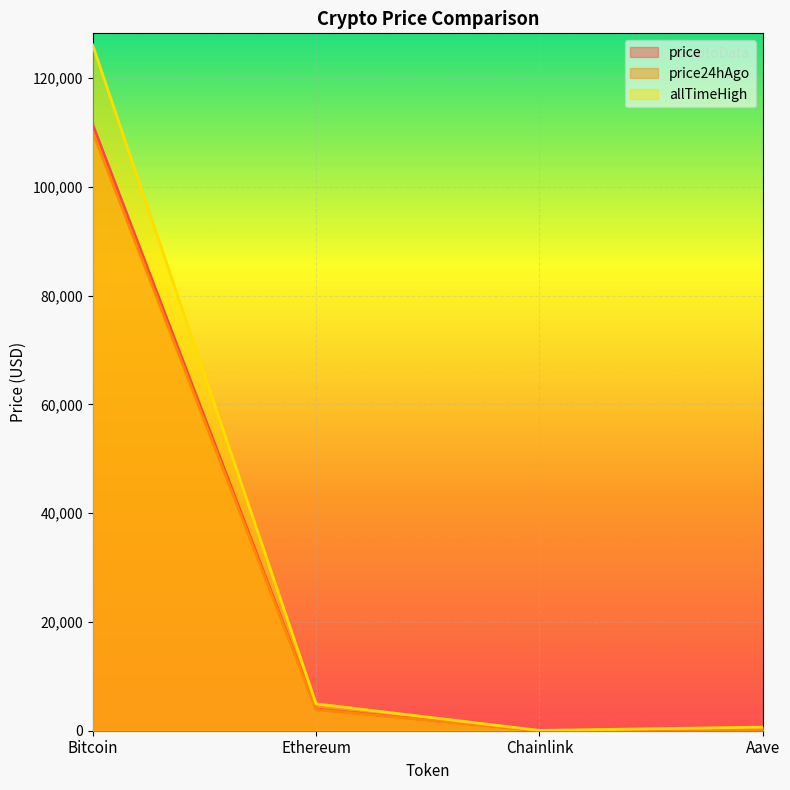

How many lines are shown in the chart?

3